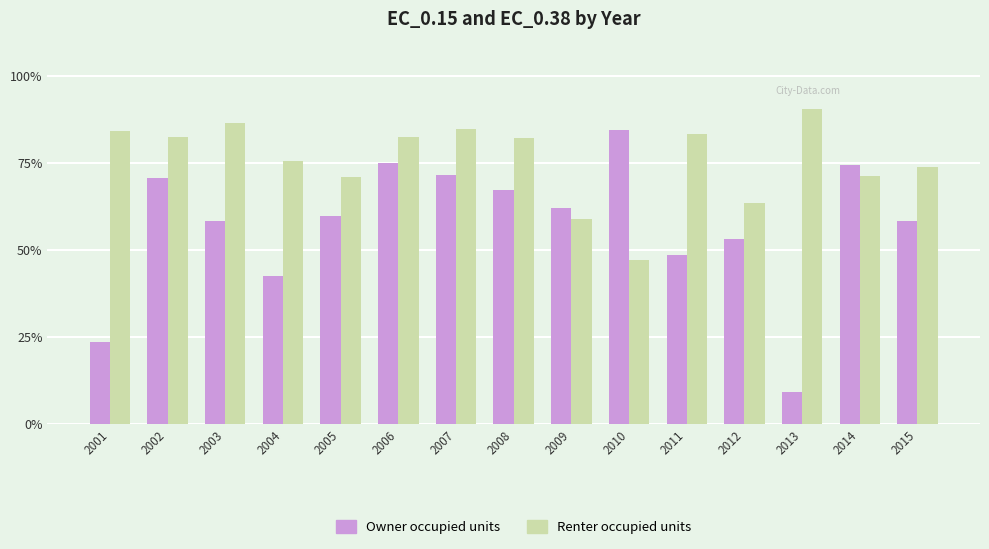

What is the difference between the highest and lowest values at 2012?

10.2